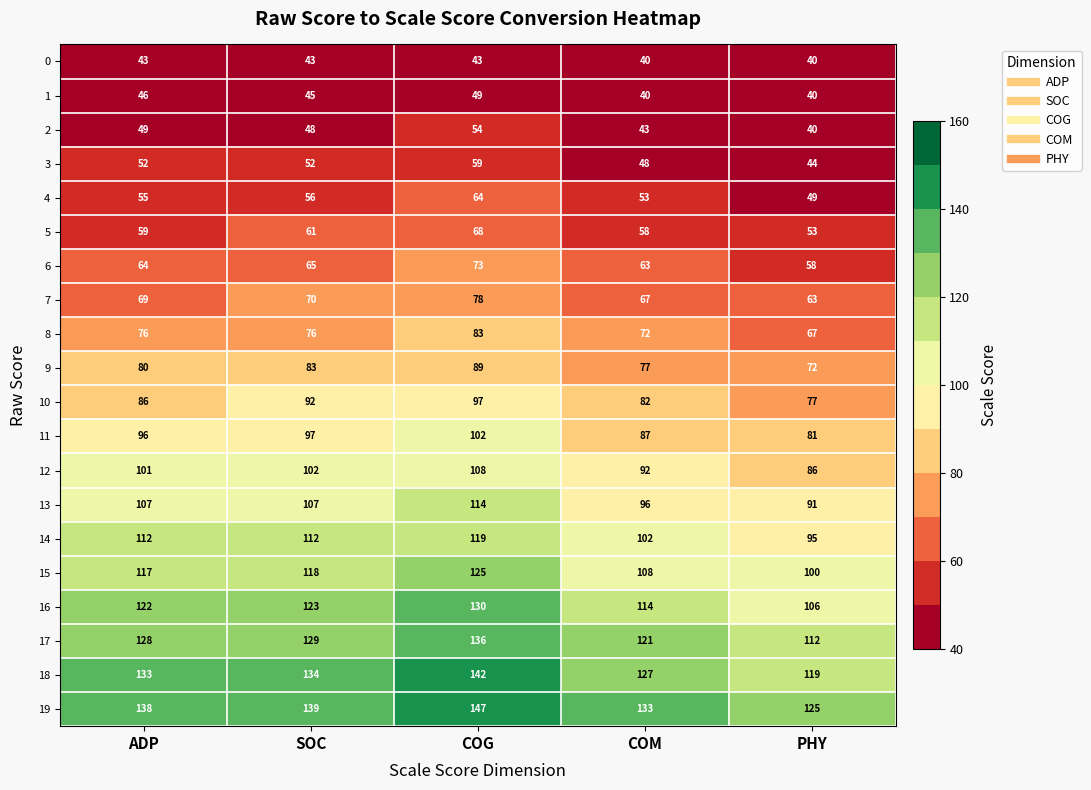

What is the total value across all series at COG?

1880